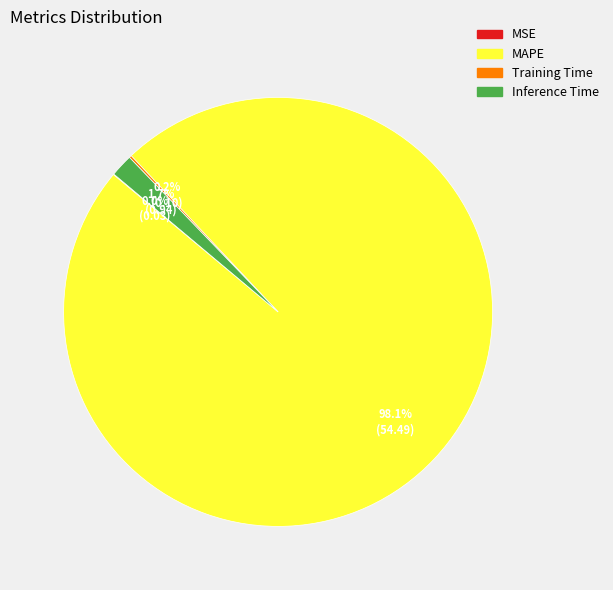

Does MAPE represent more than half of the total?

Yes